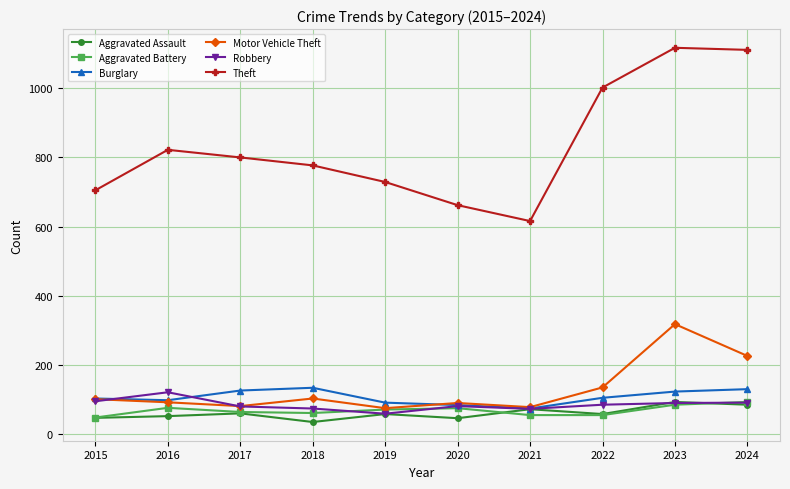

Which series has the largest range (max minus min)?

Theft